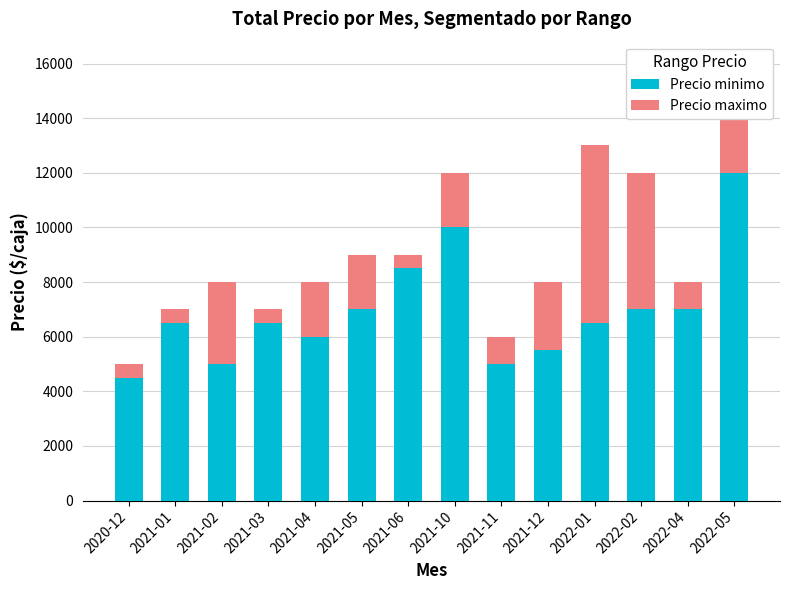

Is it true that Precio minimo equals 7000 at 2021-05?

True